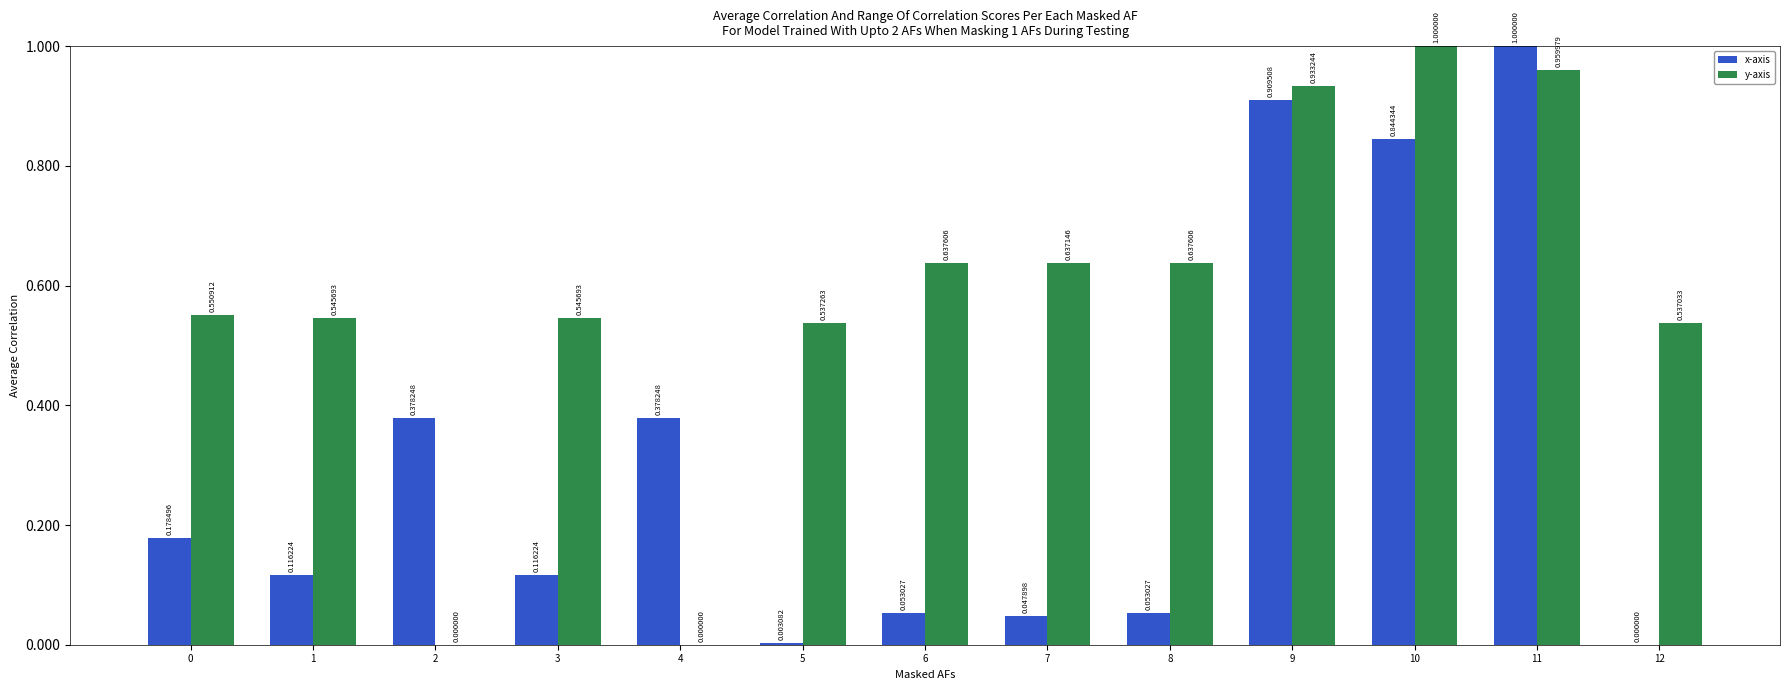

Between 0 and 7, which series saw the biggest shift?

x-axis